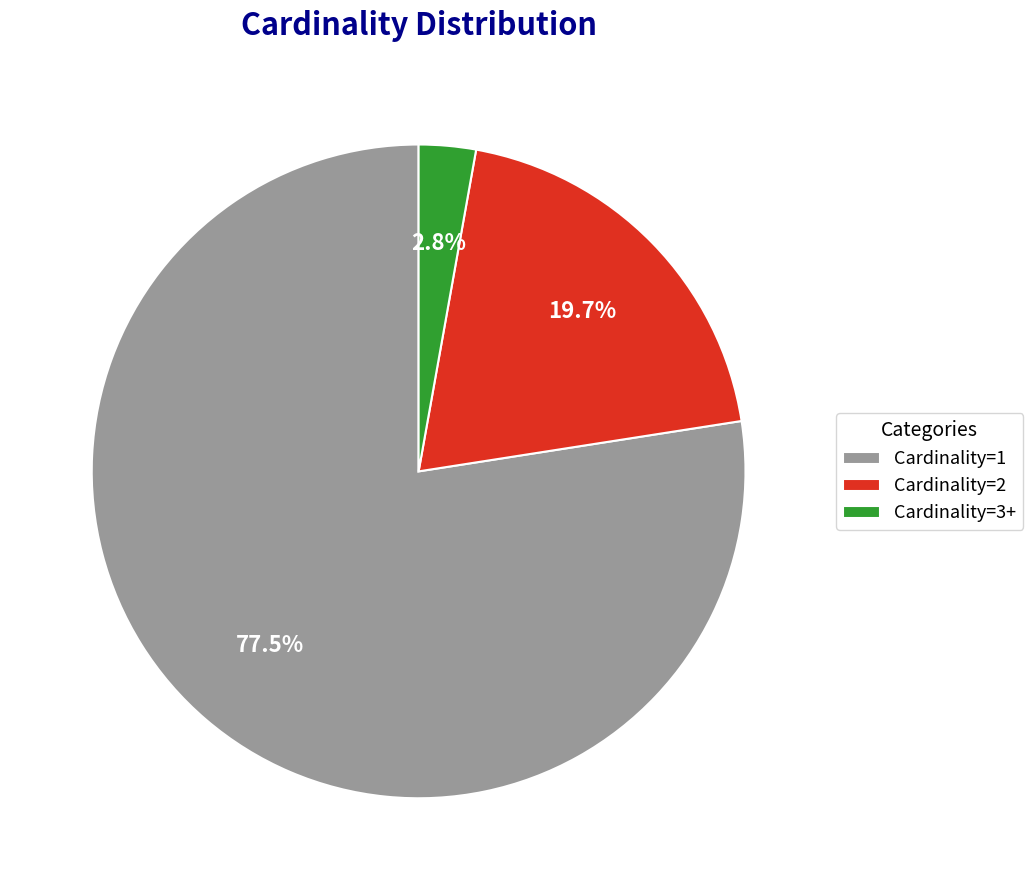

Is it true that Cardinality=1 is 65% of the pie?

False